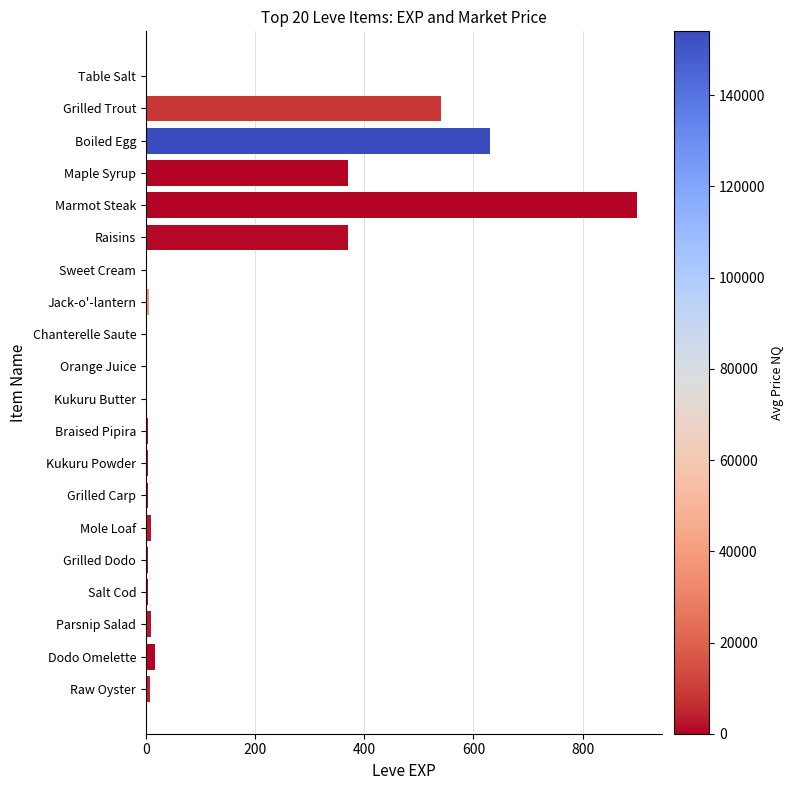

The chart shows a value of 370 at Raisins. True or false?

True